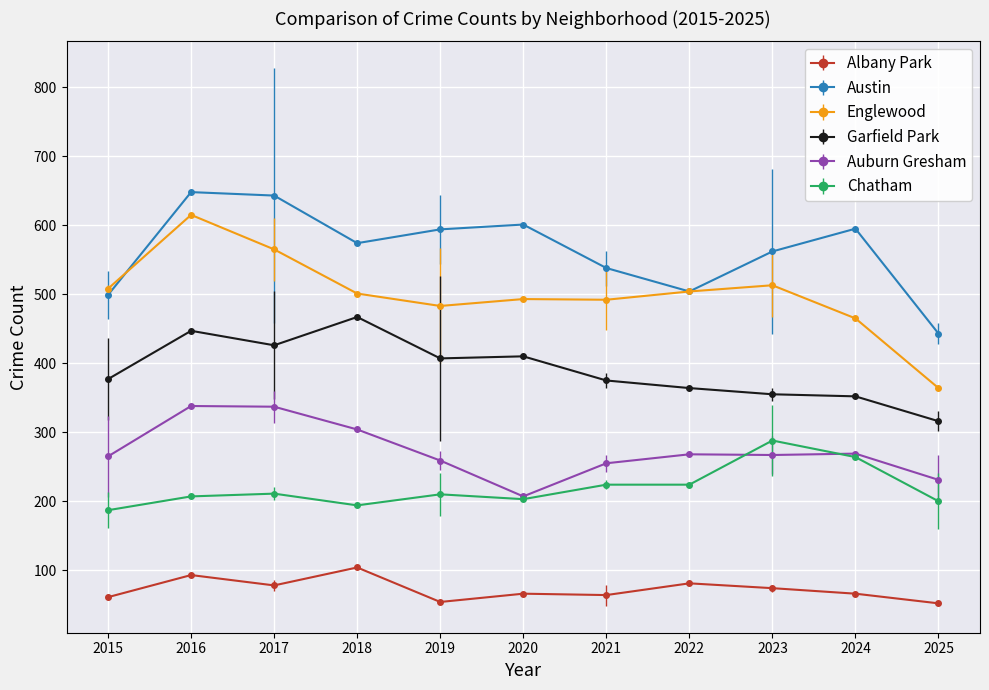

What is the value of the Austin point at the 5th from the left?

594